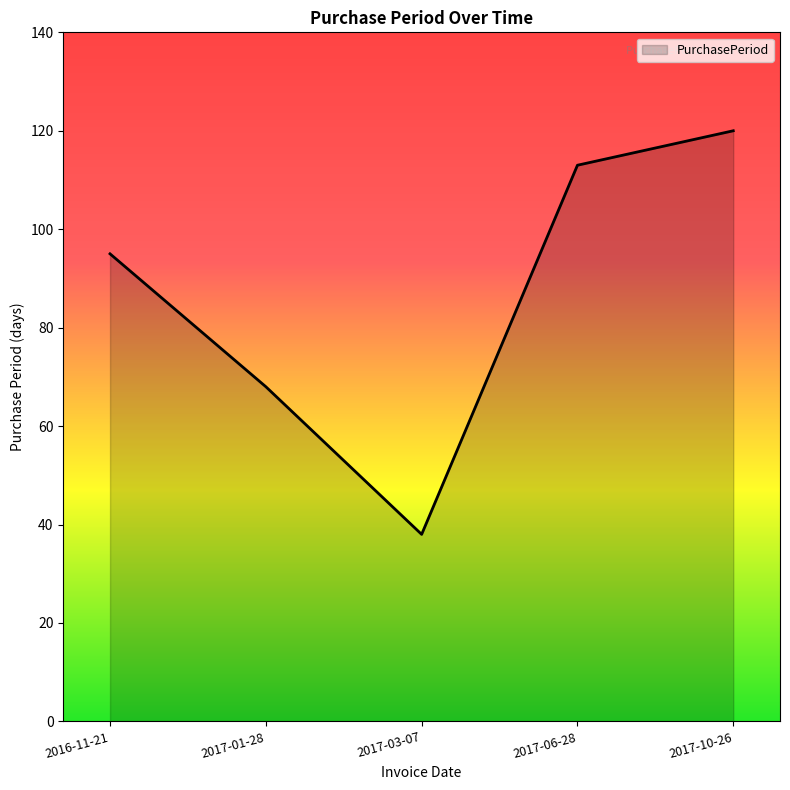

What is the difference between the second highest and second lowest values?

45